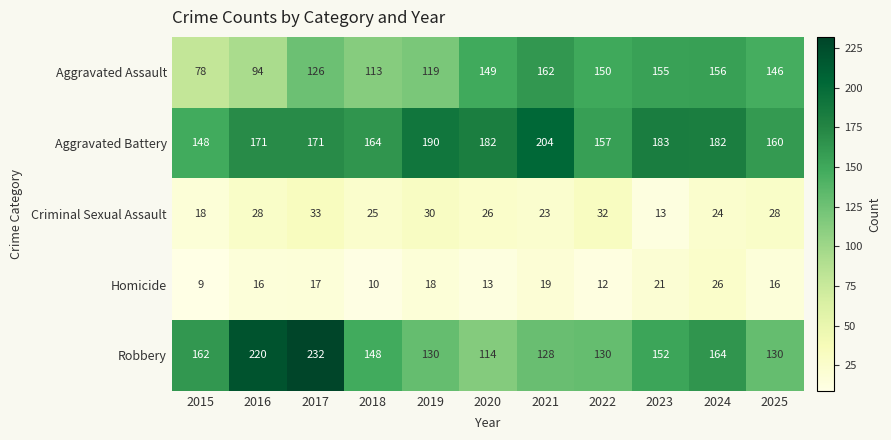

Count the number of categories in the chart.

11